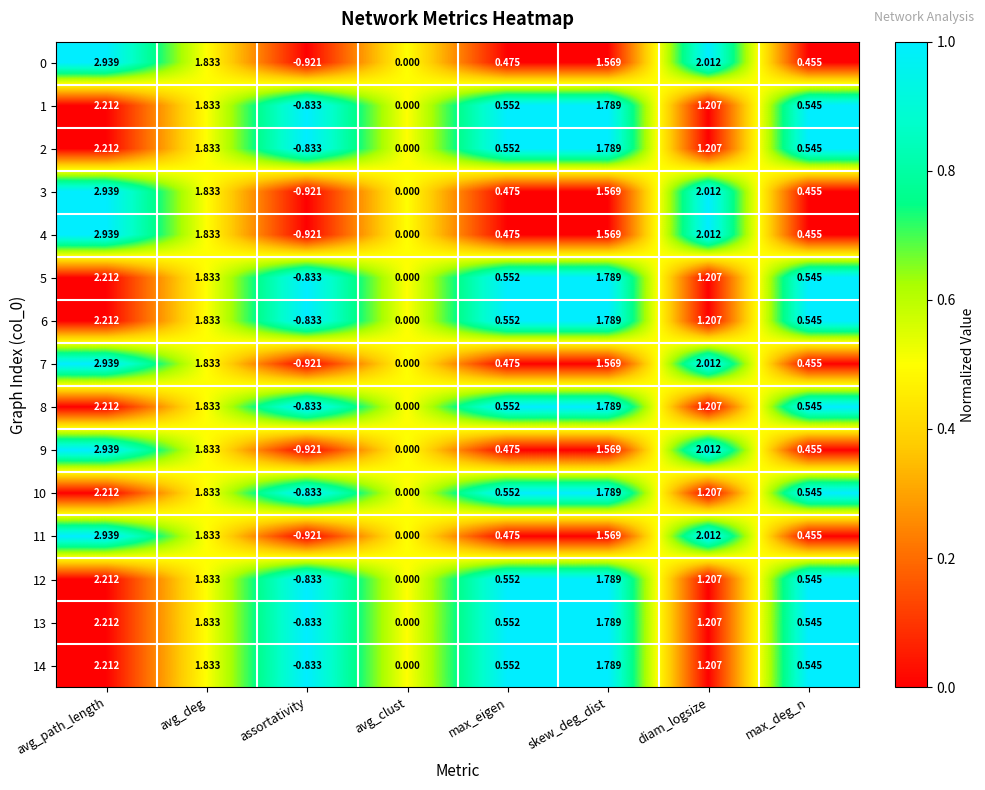

At which category is the sum across all series the highest?

avg_path_length